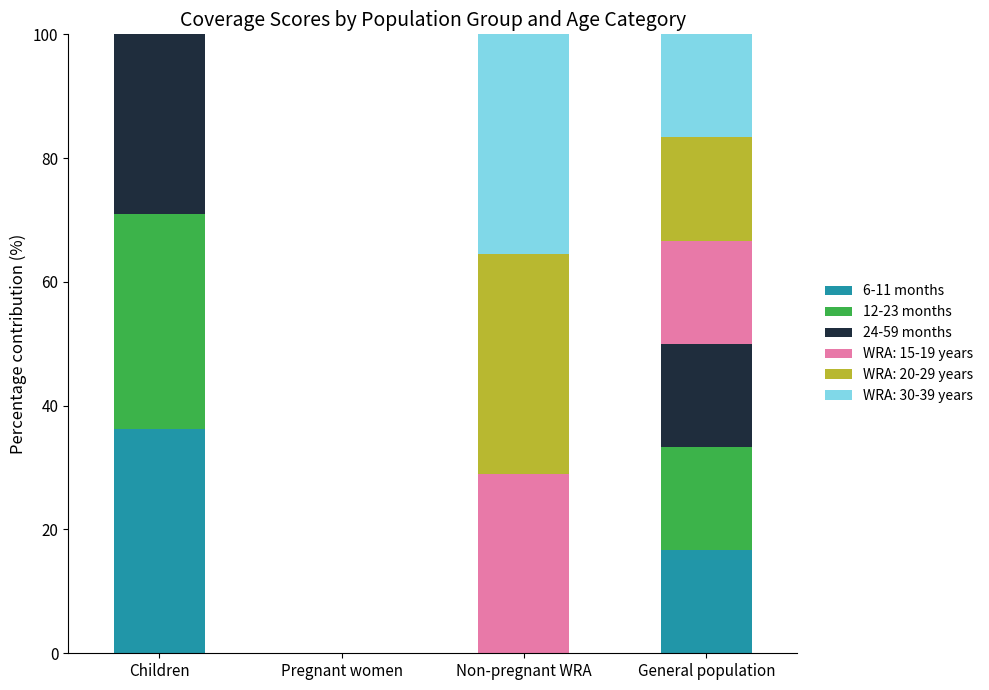

What is the total value across all series at General population?

100.0